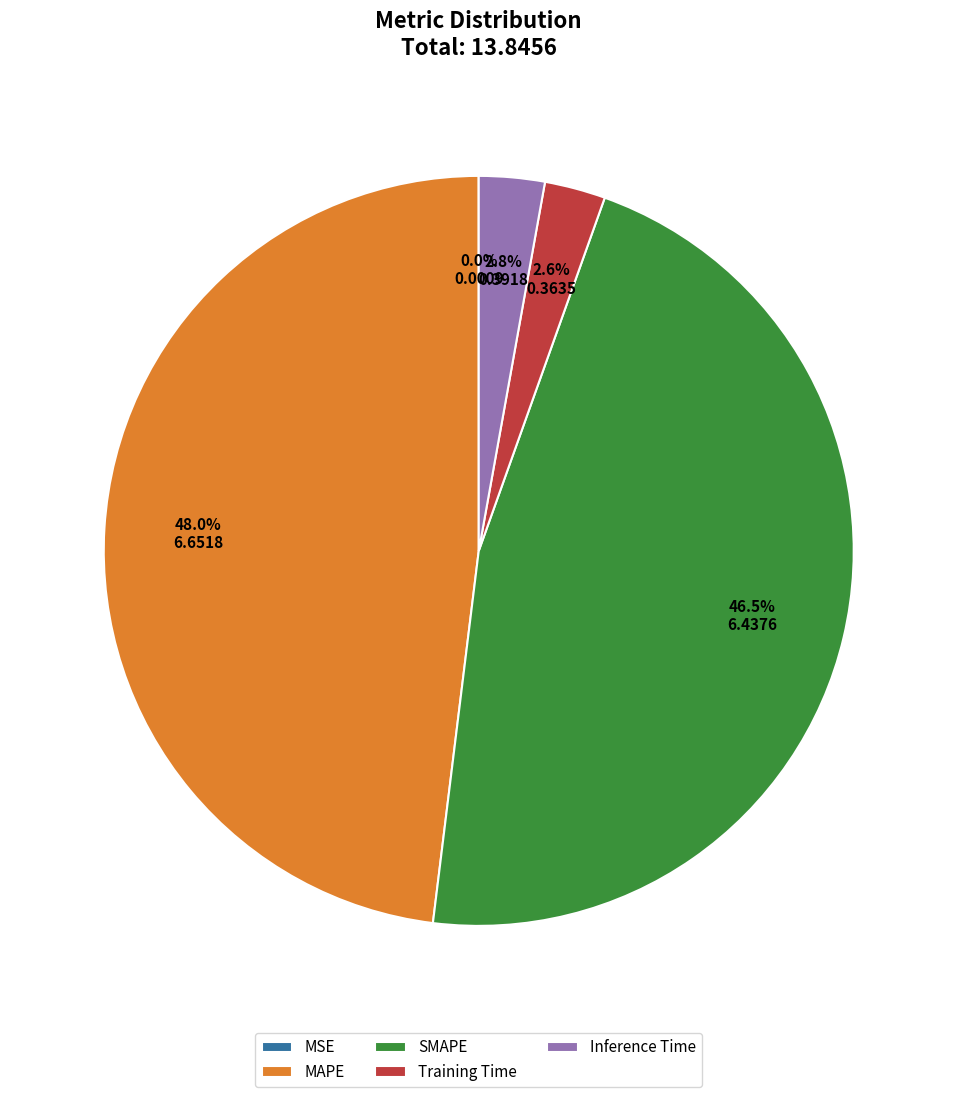

What portion of the pie excludes Inference Time?

97.2%